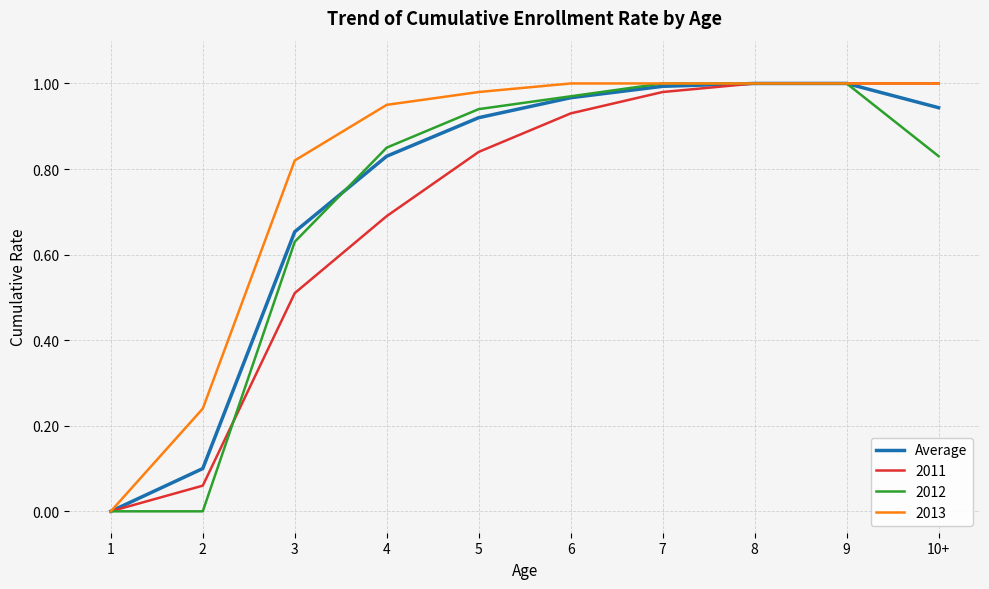

What is the total value across all series at 8?

4.0